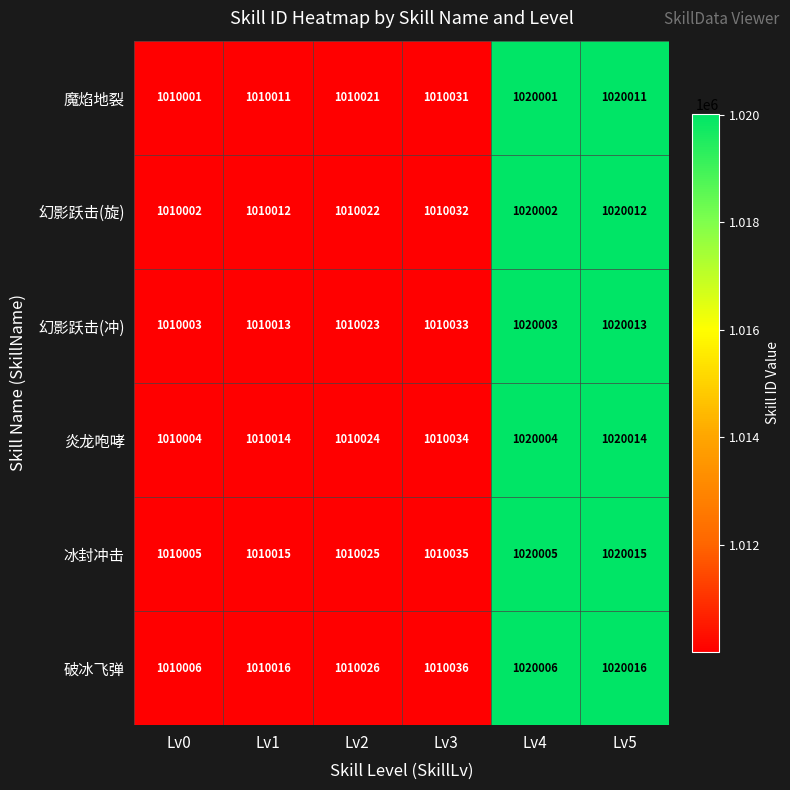

What is the total value across all series at Lv5?

6120081